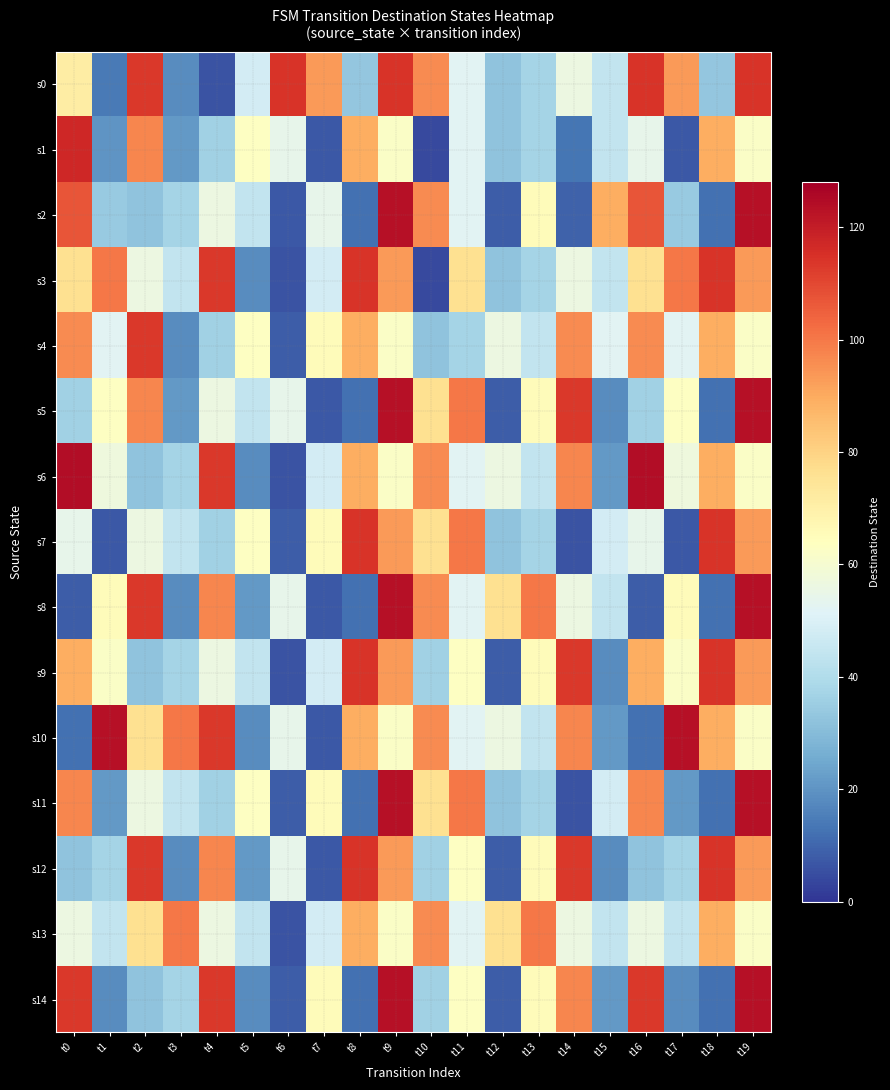

Which category has the highest value in the s14 series?

t9